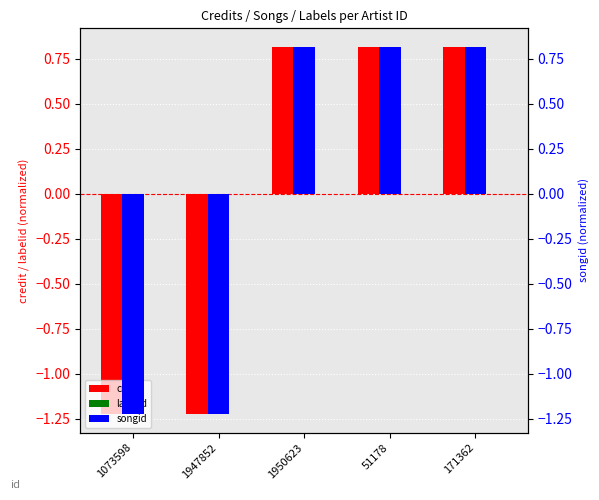

What is the label of the 3rd bar from the right?

1950623